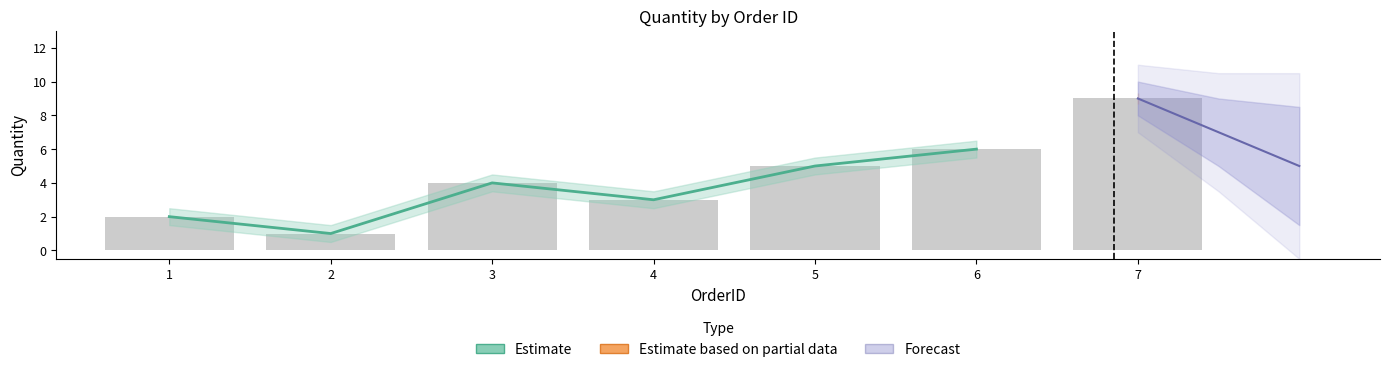

Between 2 and 4, which is larger?

4